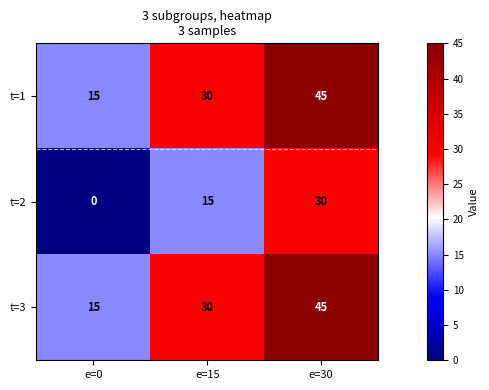

True or false: t=1 has a value of 30 at e=15.

True